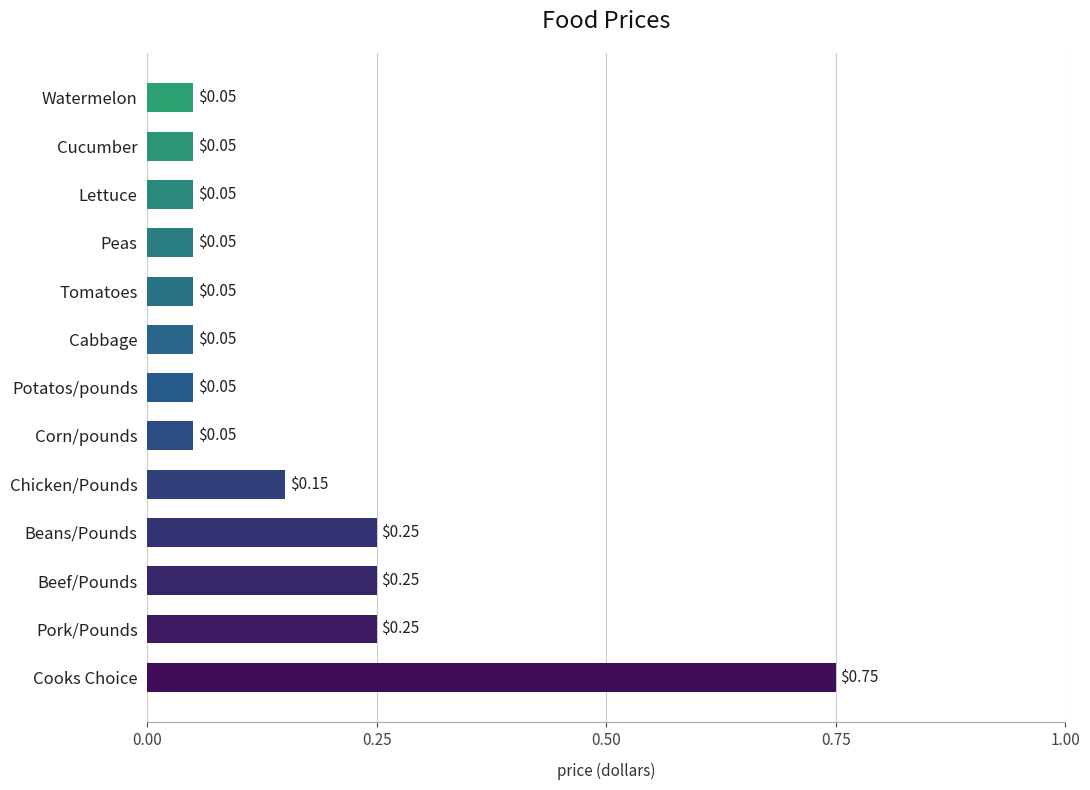

Between Beef/Pounds and Lettuce, which is larger?

Beef/Pounds